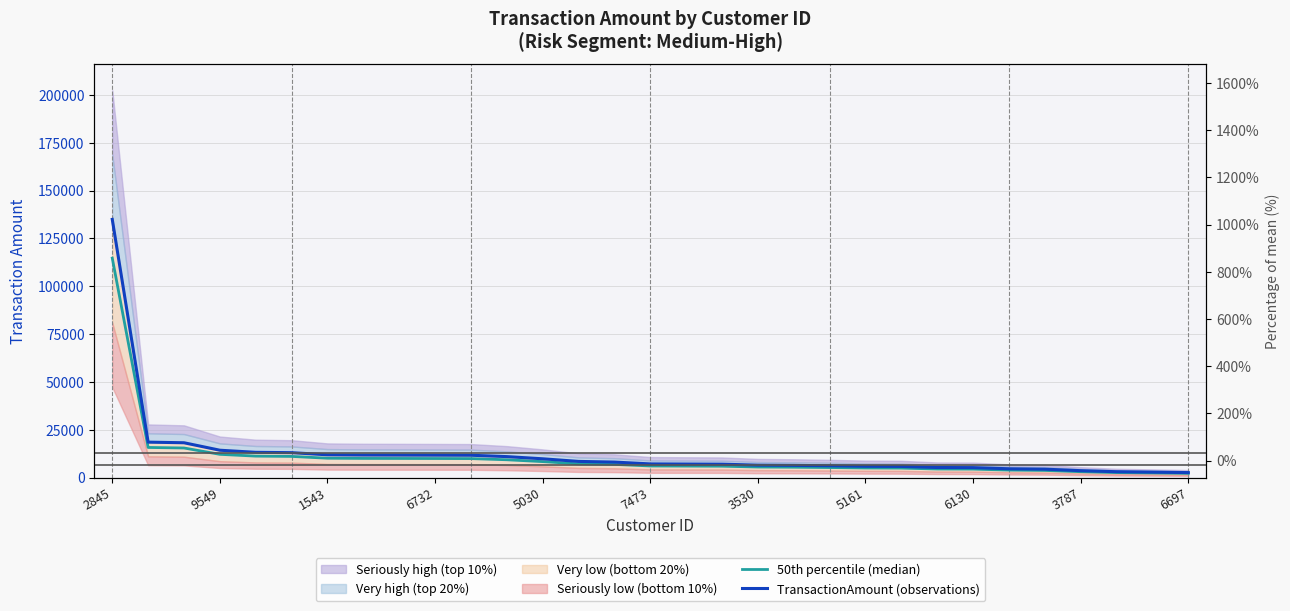

At 7473, list the series in order from largest to smallest.

TransactionAmount (observations), 50th percentile (median)